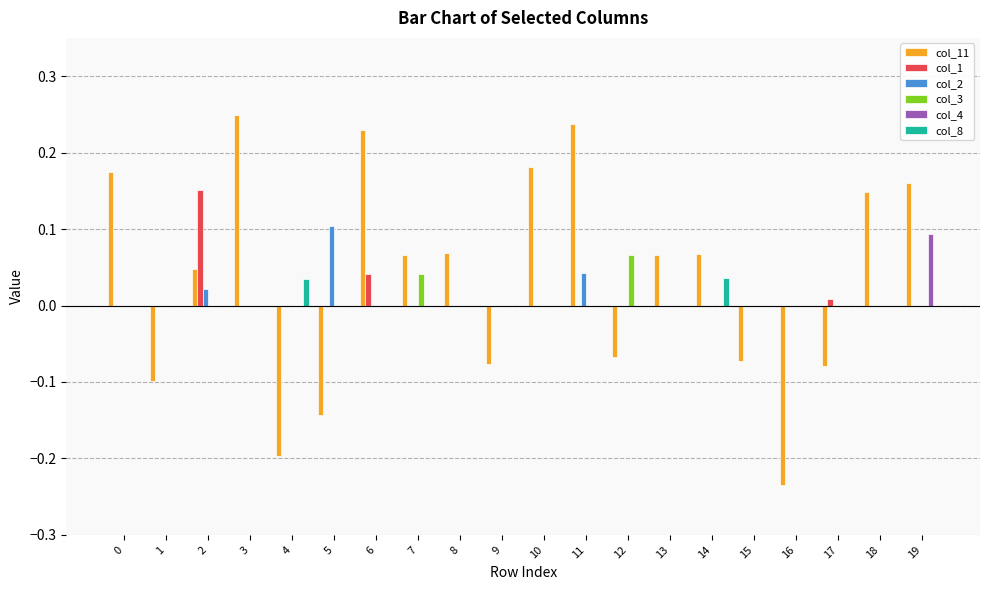

The col_2 series shows 0.0 at 18. True or false?

True